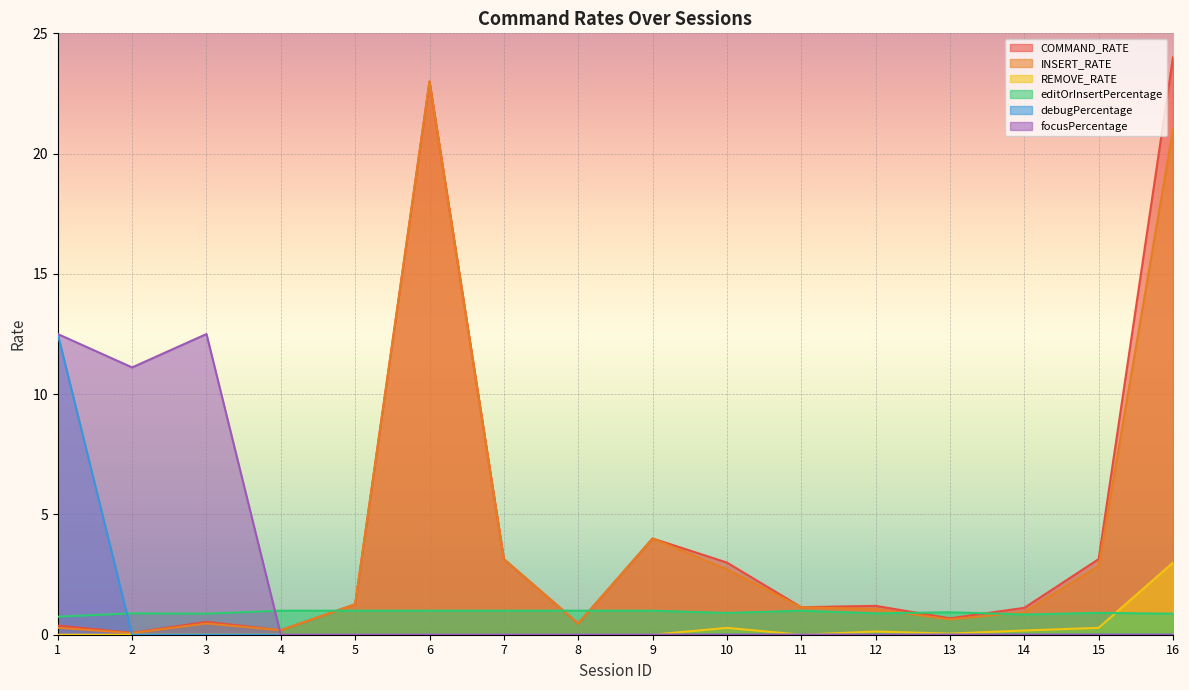

What are all the series names shown in the legend?

COMMAND_RATE, INSERT_RATE, REMOVE_RATE, editOrInsertPercentage, debugPercentage, focusPercentage